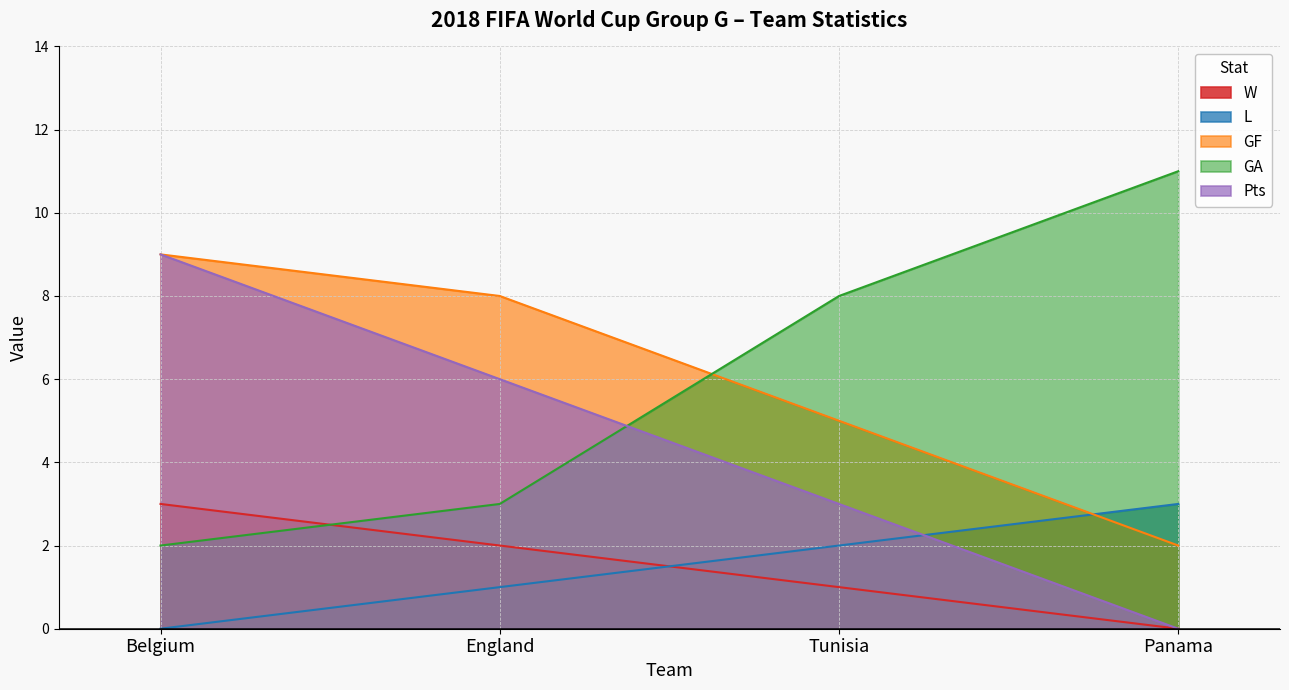

At which category does the chart reach its minimum across all series?

Panama